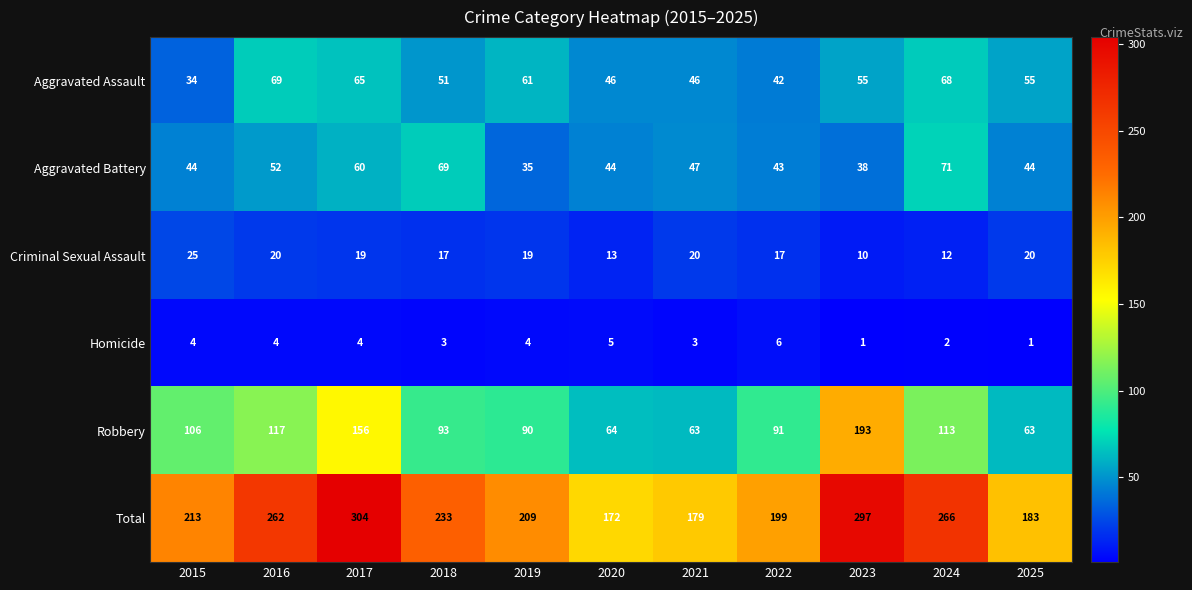

At how many categories does at least one series exceed 286?

2